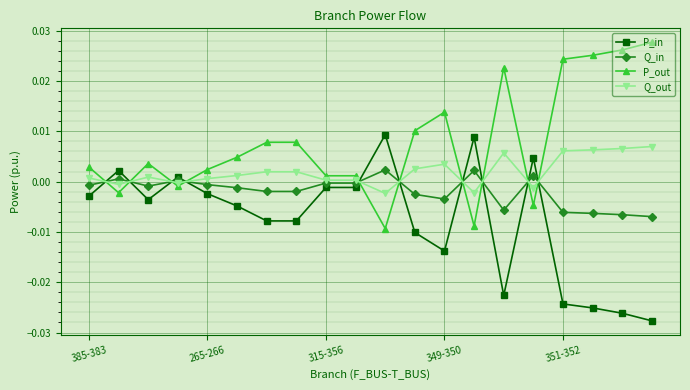

True or false: Q_out has more than 1 points higher than both neighbors.

True